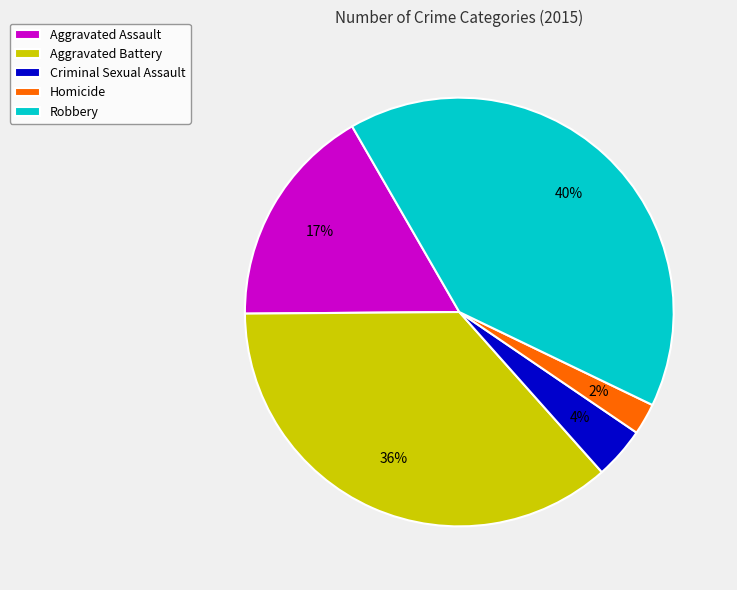

To the nearest percent, what percentage of the pie is Aggravated Assault?

17%